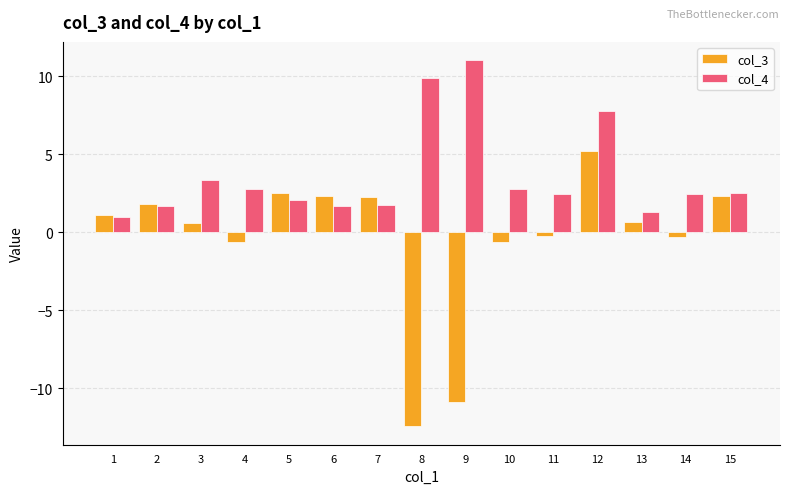

Is the value of col_4 at 11 greater than the value of col_3 at 12?

No